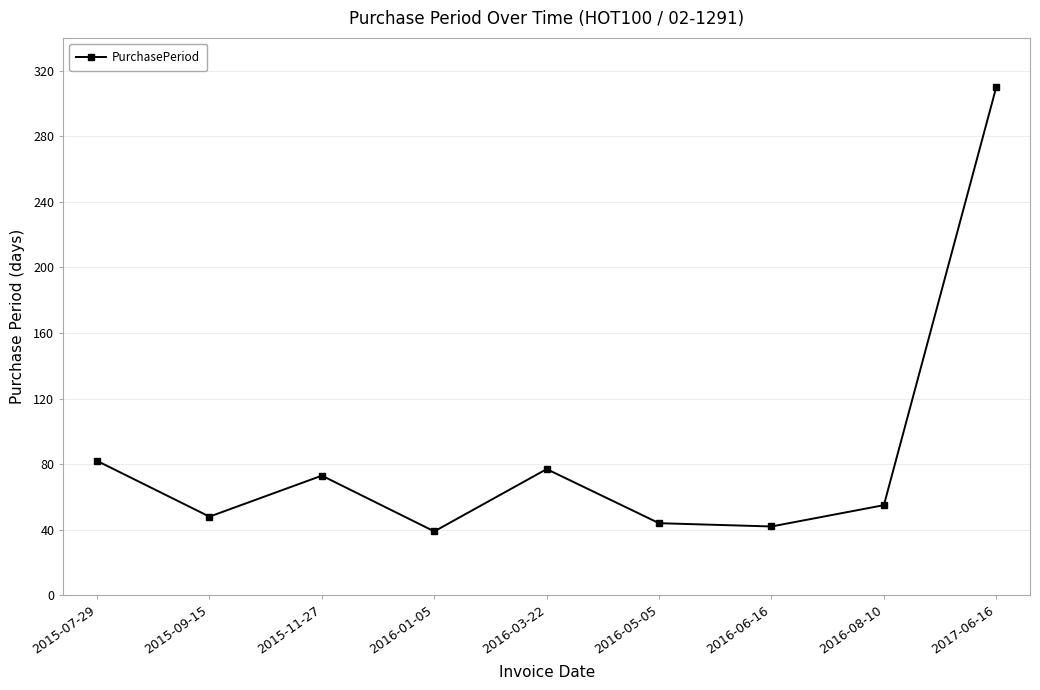

Count the number of data series in this chart.

1